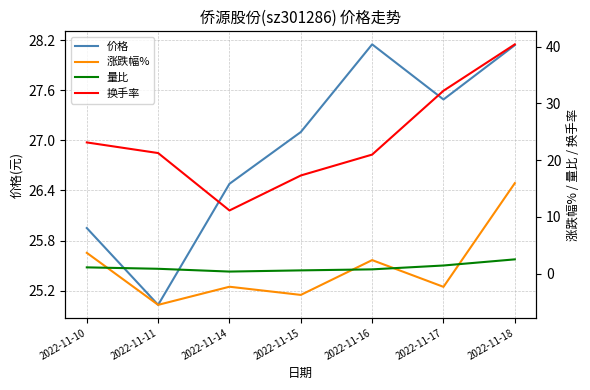

Where does the 涨跌幅% series first go above -2?

2022-11-10